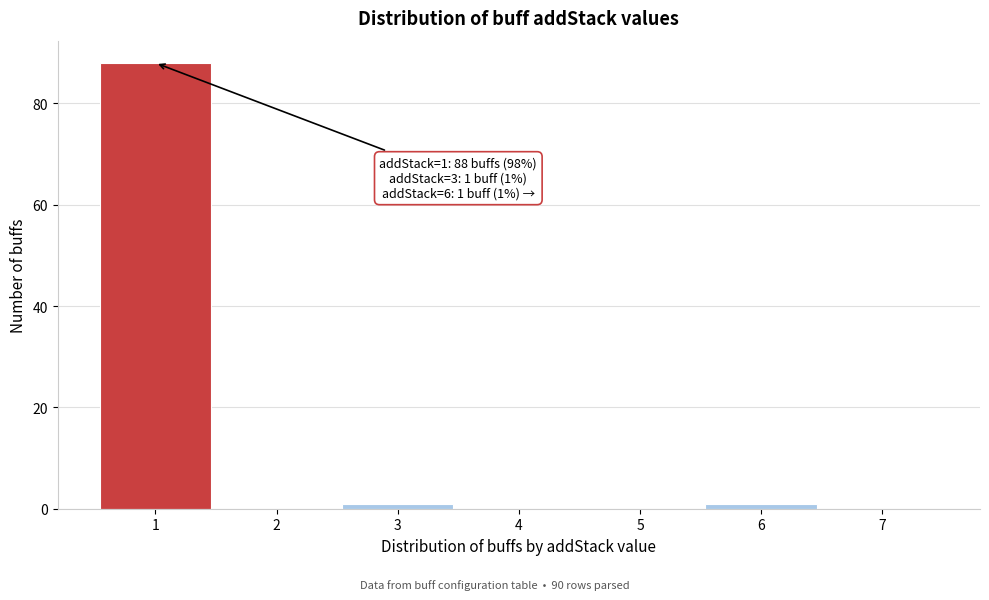

Over which range of the x-axis is the bar tallest?

0.5 to 1.5